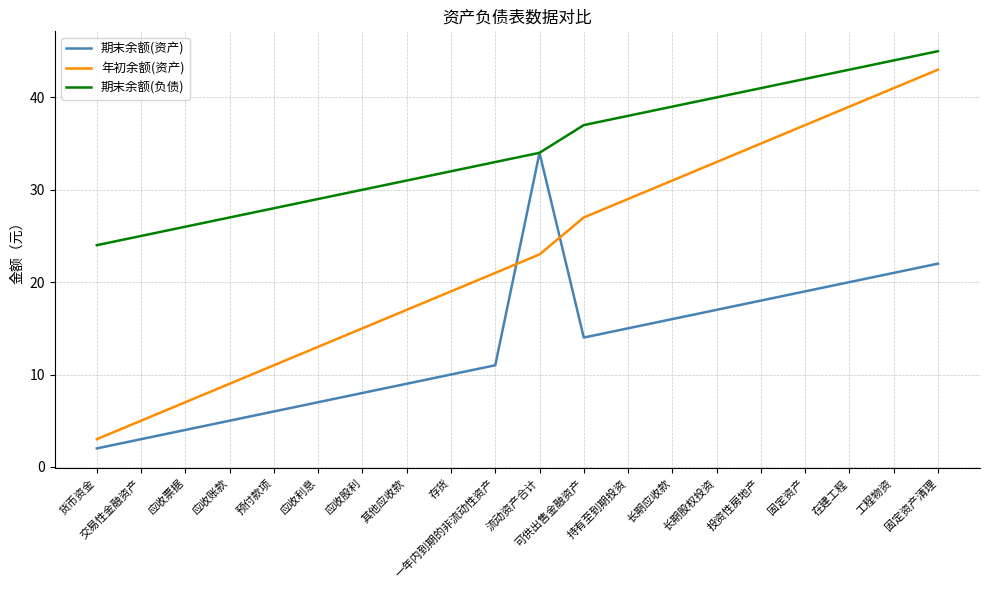

What is the lowest value of the 期末余额(资产) series?

2